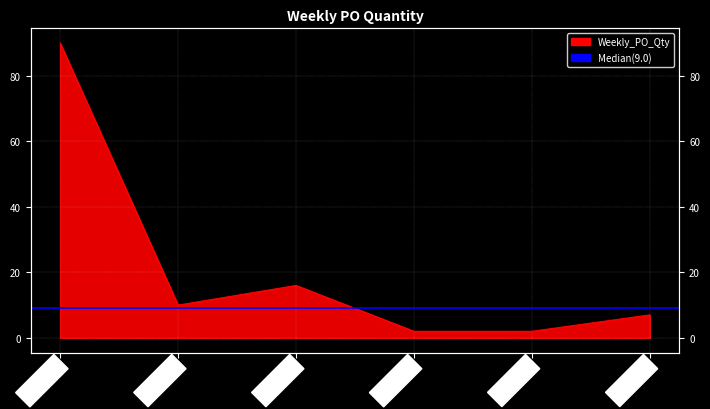

The chart shows a value of 1 at 2025-01-06. True or false?

False